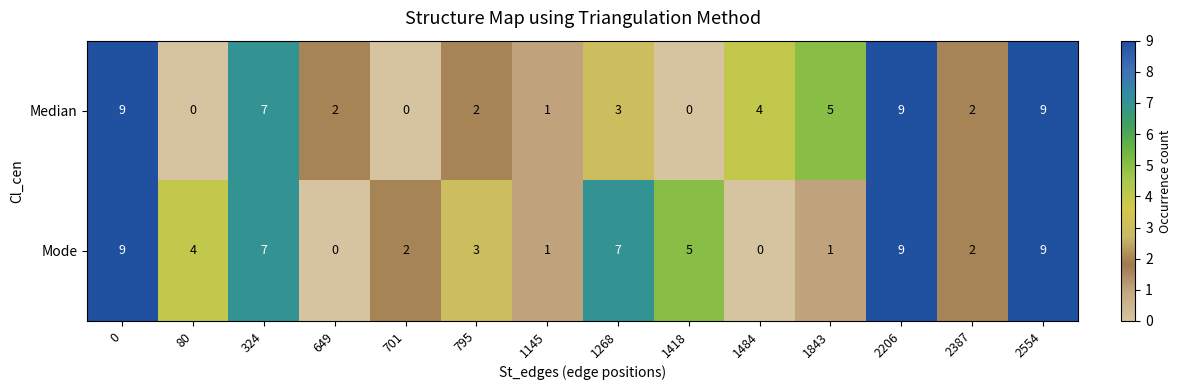

The Median series shows 6 at 80. True or false?

False